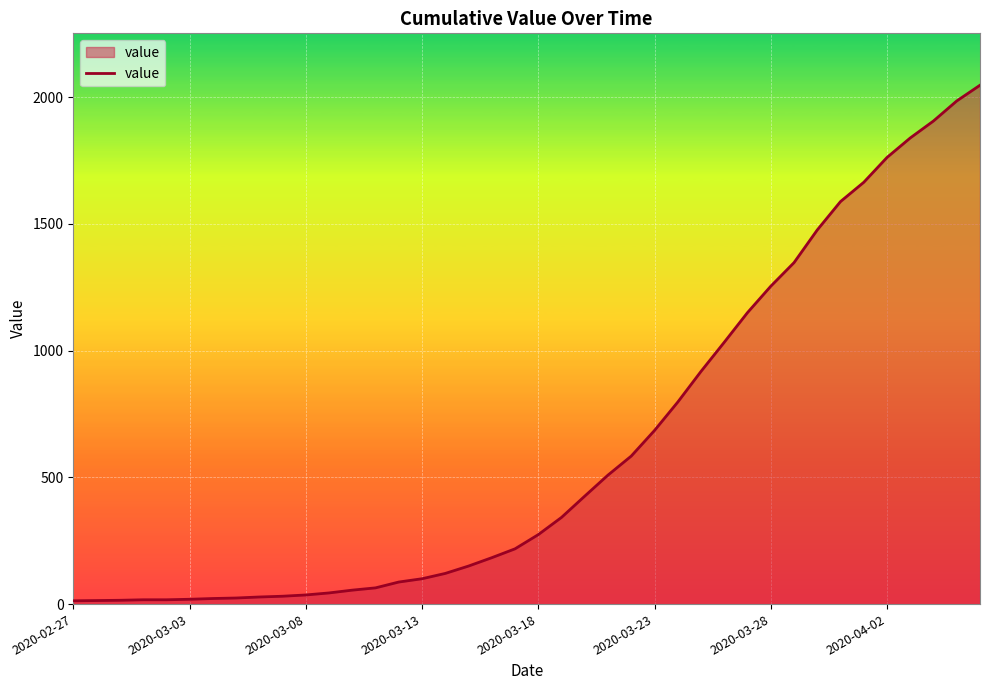

What is the greatest value displayed?

2047